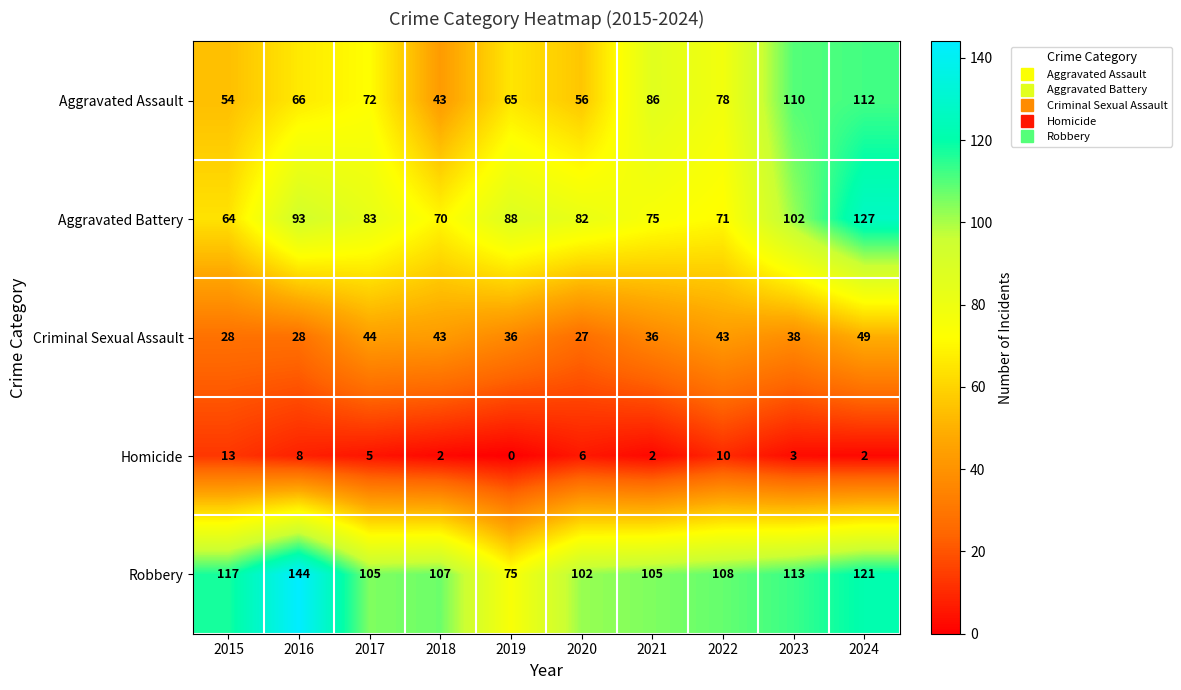

The value of Aggravated Battery at 2021 is 130. True or false?

False